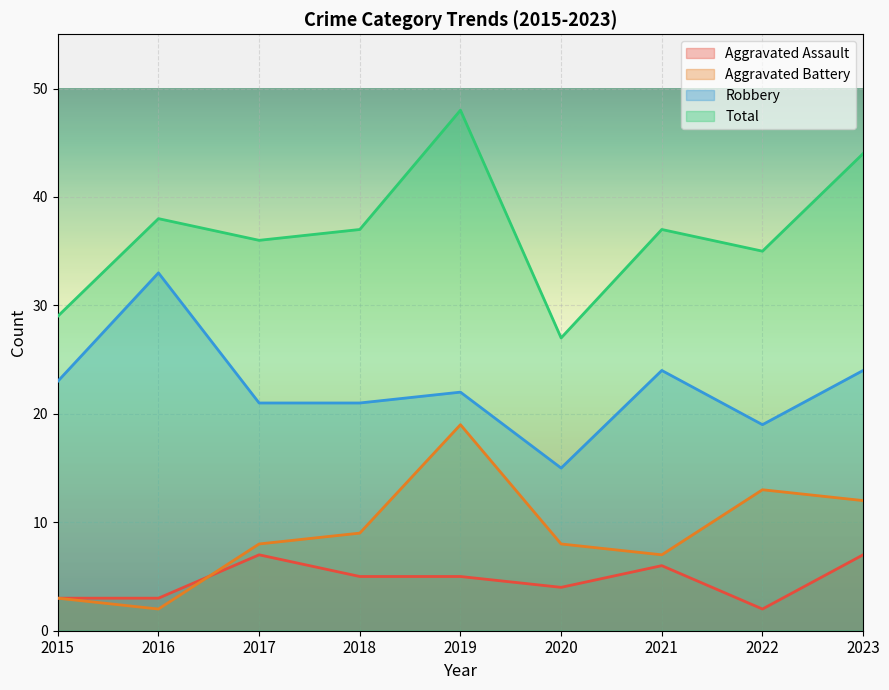

In Total, how many points are higher than both neighbors (excluding endpoints)?

3